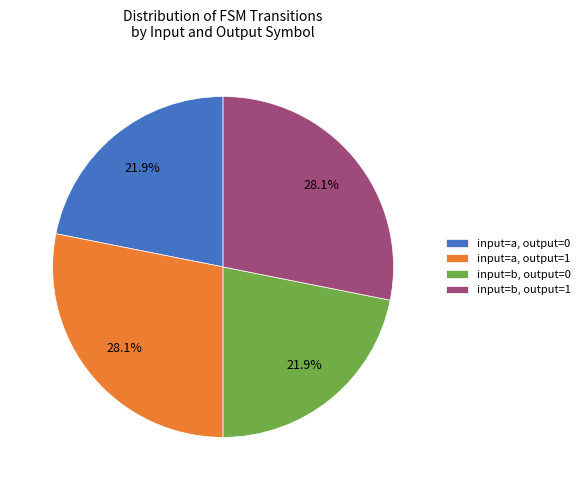

What percentage do input=b, output=1 and input=b, output=0 together represent?

50.0%